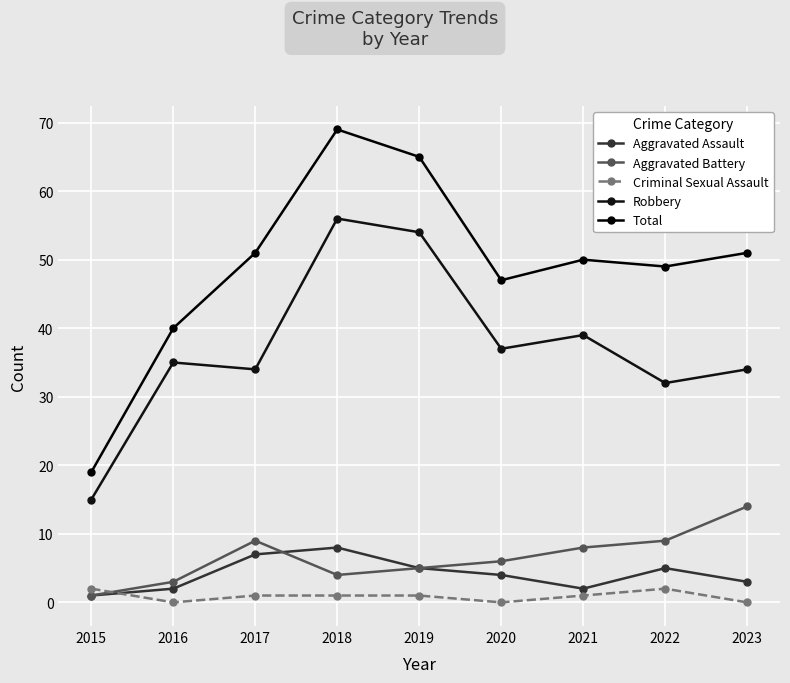

Which category has the highest value across all series?

2018